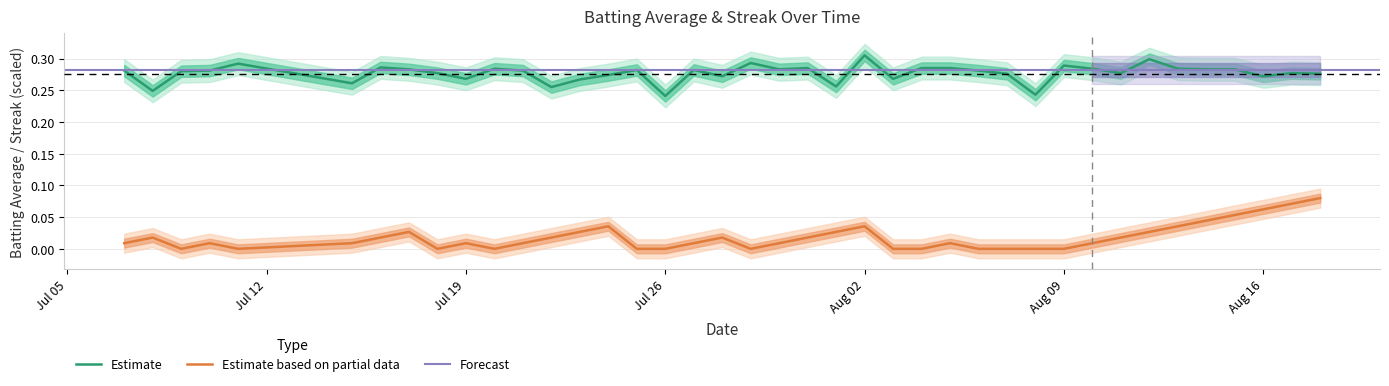

True or false: Estimate based on partial data and Estimate cross at least once.

False